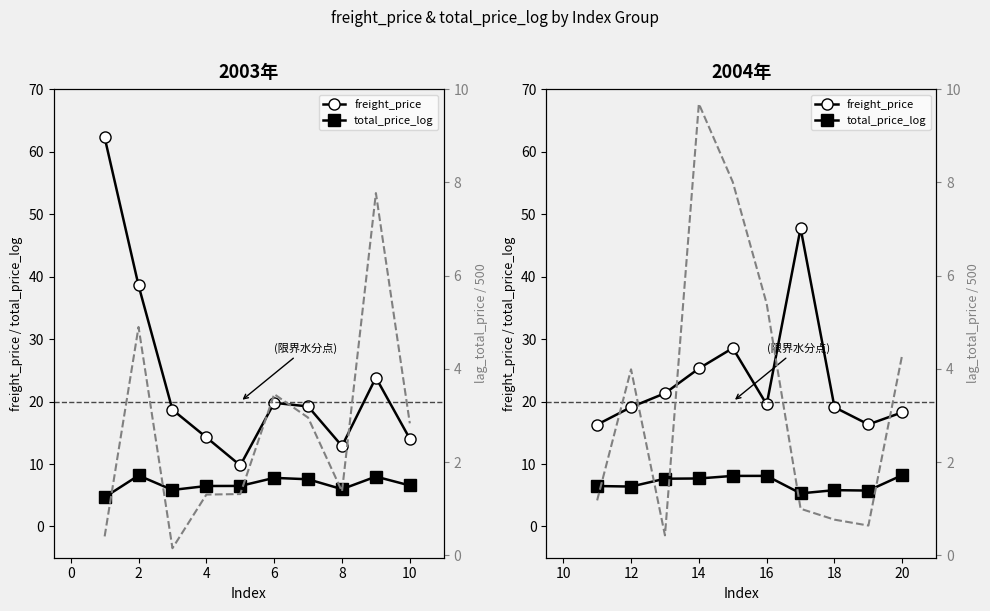

Count the number of data series in this chart.

3